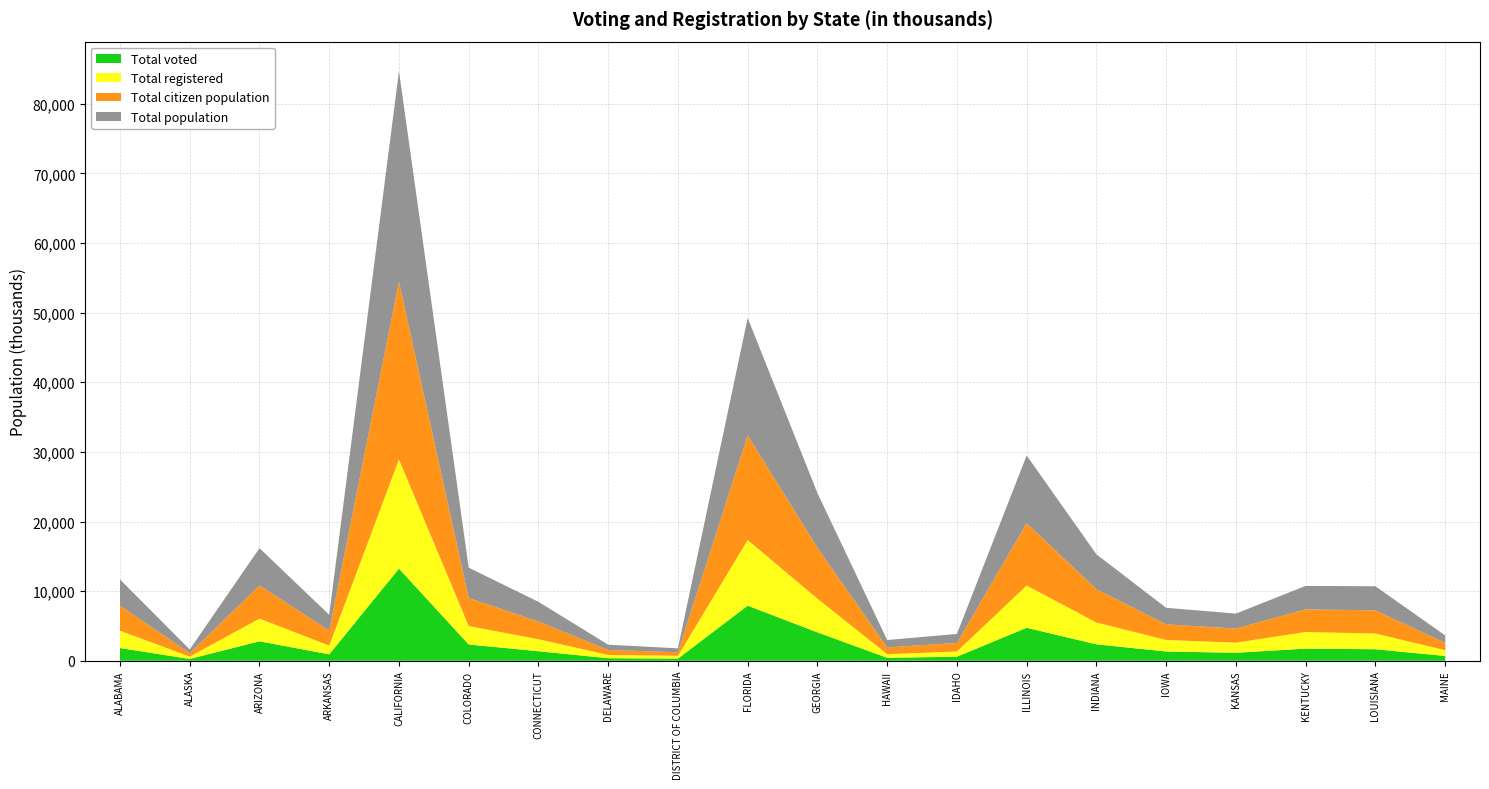

Reading left to right, list all the values displayed in this chart.

Total voted: ALABAMA=1830	ALASKA=263	ARIZONA=2800	ARKANSAS=919	CALIFORNIA=13240	COLORADO=2342	CONNECTICUT=1370	DELAWARE=369	DISTRICT OF COLUMBIA=313	FLORIDA=7918	GEORGIA=4084	HAWAII=427	IDAHO=587	ILLINOIS=4740	INDIANA=2364	IOWA=1335	KANSAS=1152	KENTUCKY=1746	LOUISIANA=1656	MAINE=693
Total registered: ALABAMA=2490	ALASKA=337	ARIZONA=3262	ARKANSAS=1262	CALIFORNIA=15690	COLORADO=2645	CONNECTICUT=1726	DELAWARE=472	DISTRICT OF COLUMBIA=397	FLORIDA=9435	GEORGIA=4840	HAWAII=523	IDAHO=743	ILLINOIS=6068	INDIANA=3131	IOWA=1658	KANSAS=1449	KENTUCKY=2389	LOUISIANA=2263	MAINE=828
Total citizen population: ALABAMA=3609	ALASKA=497	ARIZONA=4757	ARKANSAS=2158	CALIFORNIA=25525	COLORADO=4029	CONNECTICUT=2539	DELAWARE=713	DISTRICT OF COLUMBIA=512	FLORIDA=15047	GEORGIA=7311	HAWAII=971	IDAHO=1226	ILLINOIS=8947	INDIANA=4792	IOWA=2239	KANSAS=2026	KENTUCKY=3249	LOUISIANA=3326	MAINE=1056
Total population: ALABAMA=3753	ALASKA=523	ARIZONA=5361	ARKANSAS=2261	CALIFORNIA=30243	COLORADO=4353	CONNECTICUT=2834	DELAWARE=756	DISTRICT OF COLUMBIA=567	FLORIDA=16845	GEORGIA=7850	HAWAII=1057	IDAHO=1299	ILLINOIS=9732	INDIANA=5006	IOWA=2376	KANSAS=2149	KENTUCKY=3370	LOUISIANA=3458	MAINE=1074